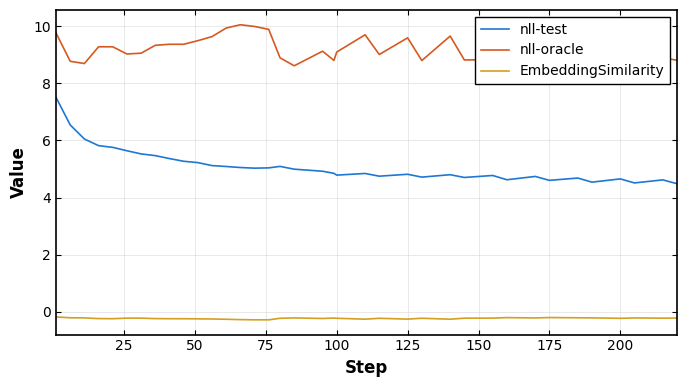

Reading right to left, list all the values displayed in this chart.

nll-test: 4.5	4.6	4.5	4.7	4.5	4.7	4.6	4.7	4.6	4.8	4.7	4.8	4.7	4.8	4.7	4.8	4.8	4.8	4.9	5.0	5.1	5.0	5.0	5.1	5.1	5.1	5.2	5.3	5.4	5.5	5.5	5.6	5.8	5.8	6.0	6.5	7.5
nll-oracle: 8.8	8.9	8.8	9.0	8.6	8.7	8.5	8.7	8.5	8.8	8.8	9.6	8.8	9.6	9.0	9.7	9.1	8.8	9.1	8.6	8.9	9.9	10.0	10.0	9.9	9.6	9.5	9.4	9.4	9.3	9.1	9.0	9.3	9.3	8.7	8.8	9.8
EmbeddingSimilarity: -0.2	-0.2	-0.2	-0.2	-0.2	-0.2	-0.2	-0.2	-0.2	-0.2	-0.2	-0.3	-0.2	-0.3	-0.2	-0.3	-0.2	-0.2	-0.2	-0.2	-0.2	-0.3	-0.3	-0.3	-0.3	-0.2	-0.2	-0.2	-0.2	-0.2	-0.2	-0.2	-0.2	-0.2	-0.2	-0.2	-0.2